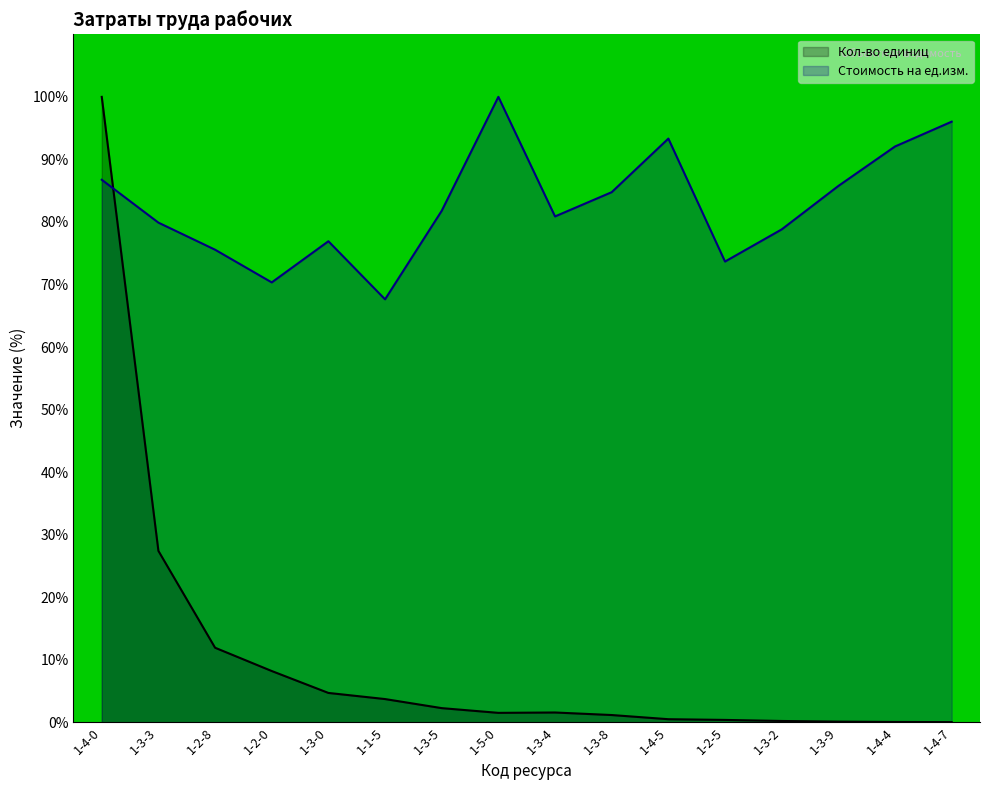

How many lines are shown in the chart?

2